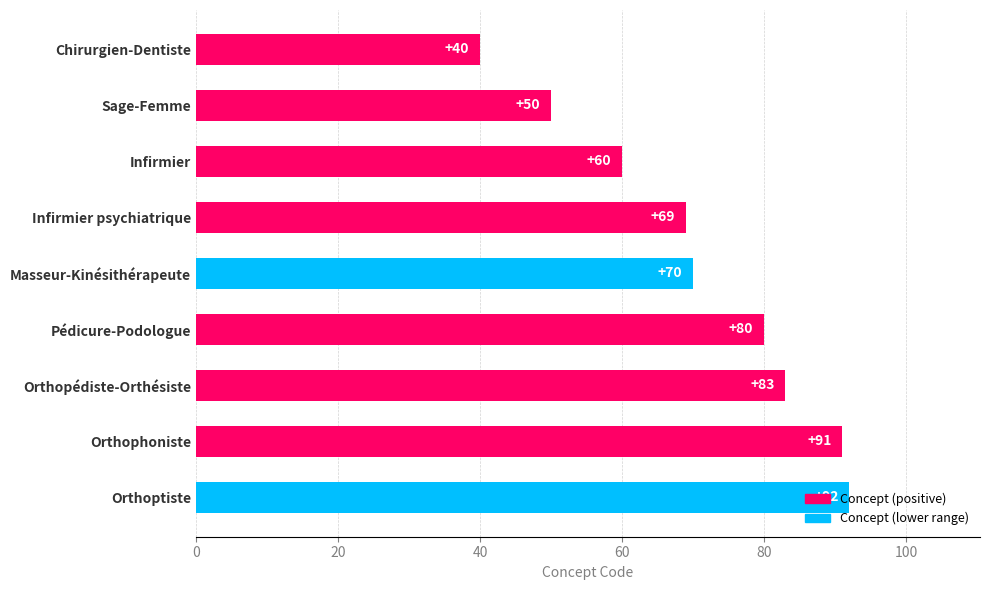

What is the sum of all values?

635